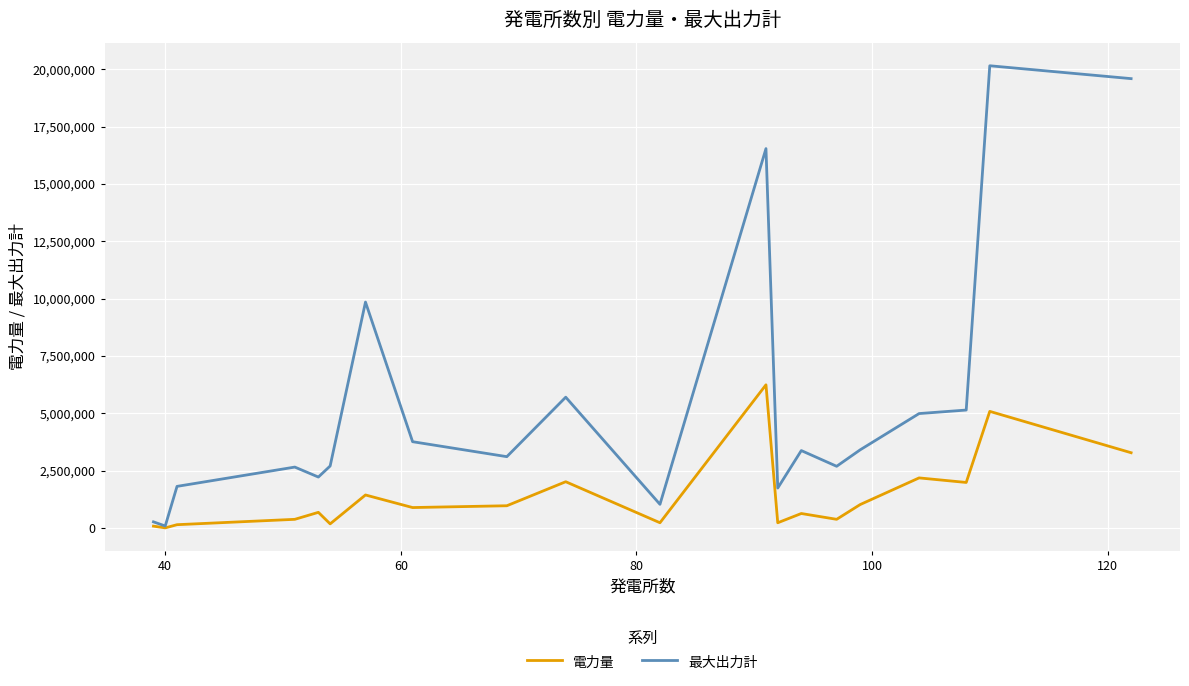

List the series in order of their peak value, lowest first.

電力量, 最大出力計